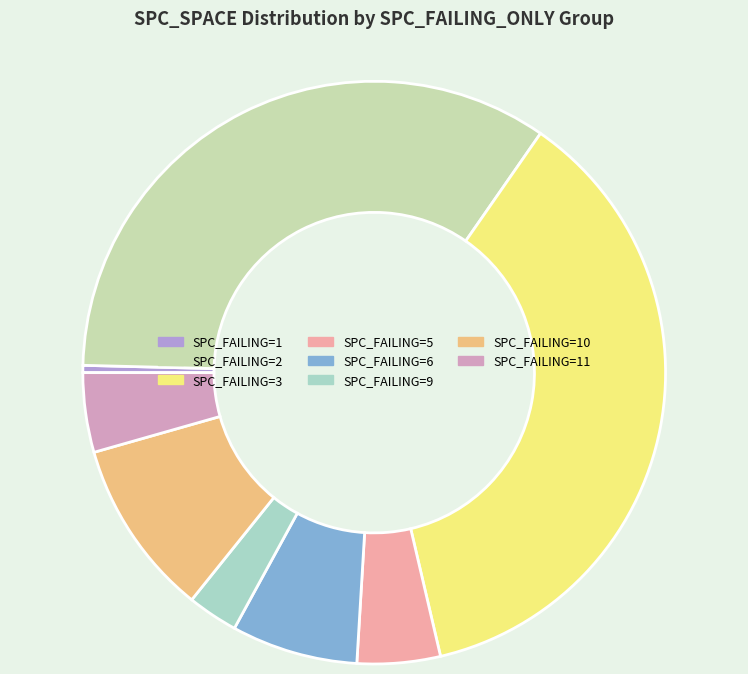

True or false: SPC_FAILING=6 accounts for 7% of the total.

True